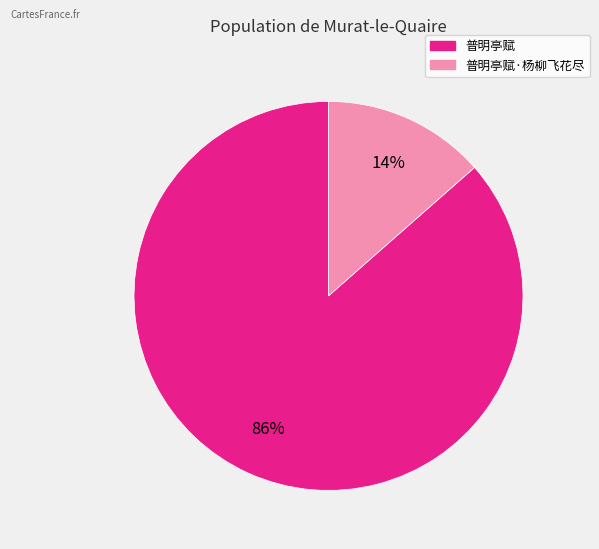

To the nearest percent, what is the average slice percentage?

50%